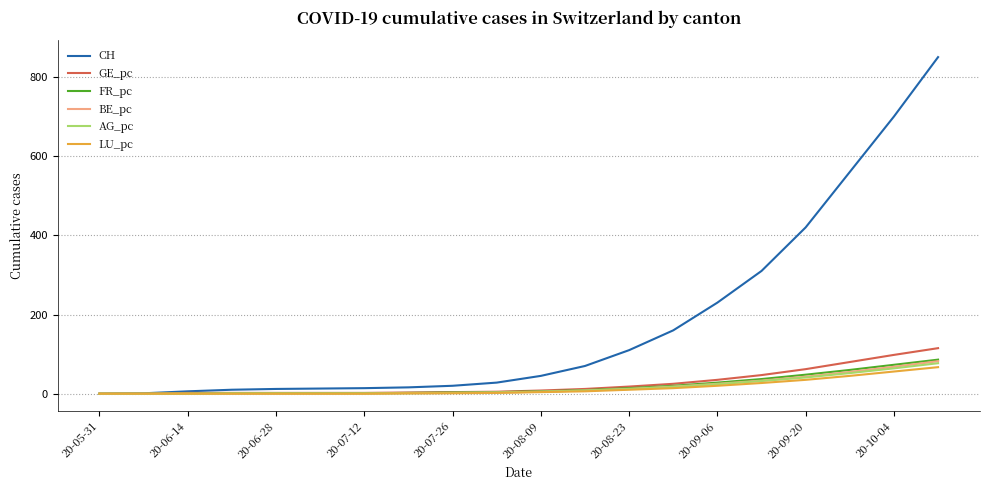

What is the maximum value for BE_pc?

82